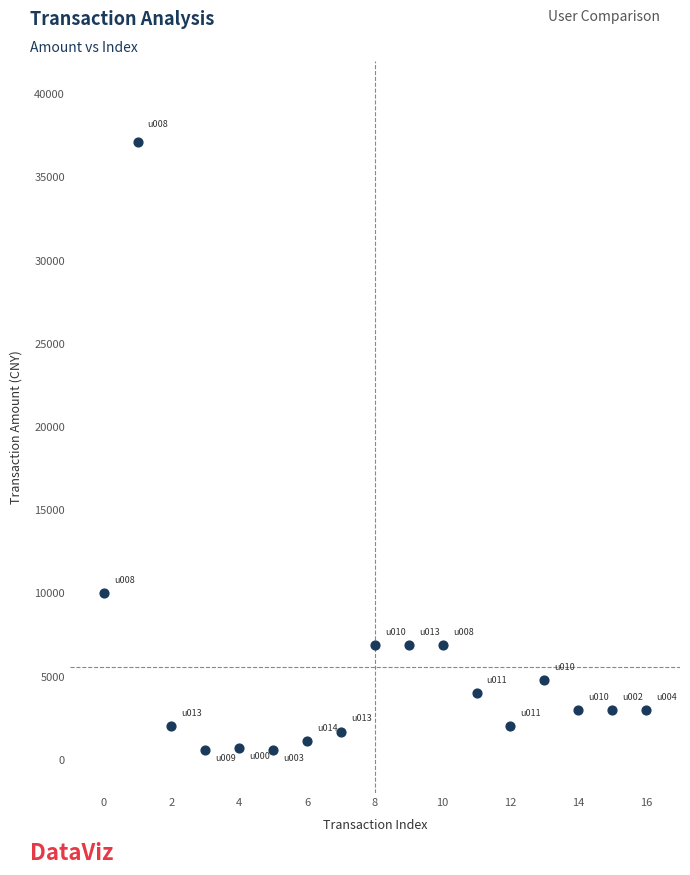

What Y value in the scatter plot is closest to 18862?

10000.0